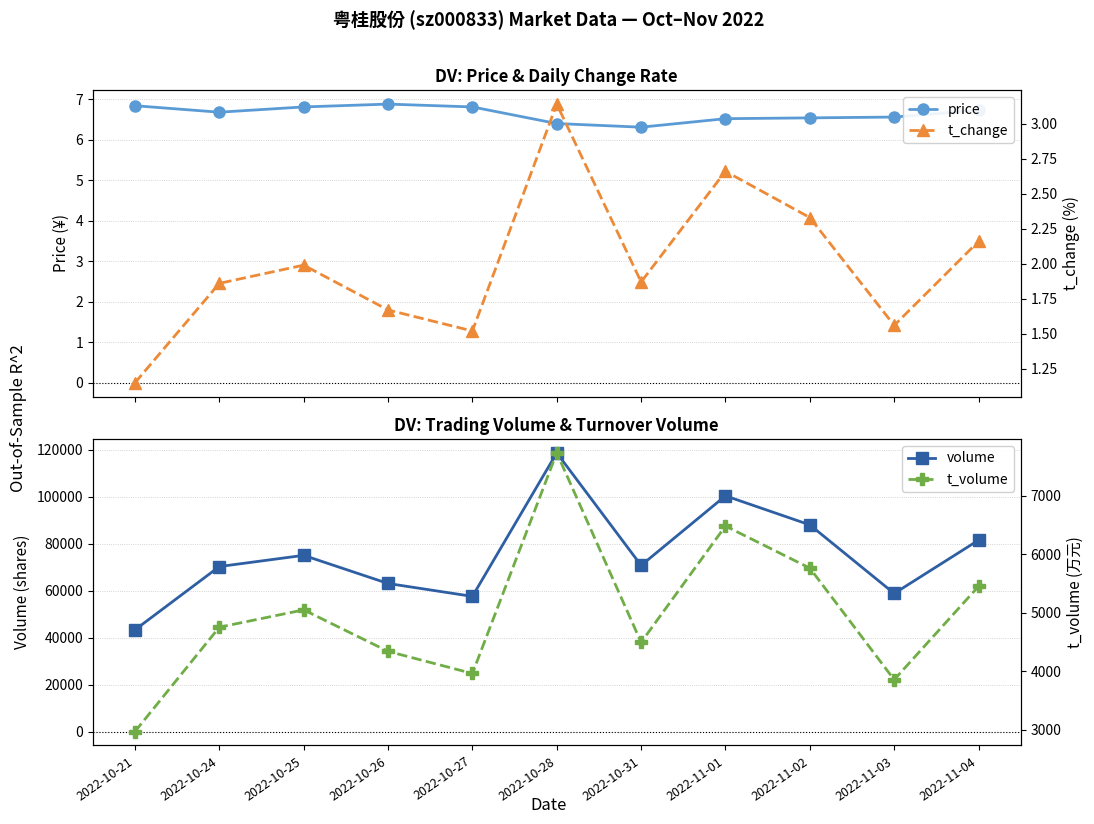

True or false: price has a value of 6.8 at 2022-10-21.

True